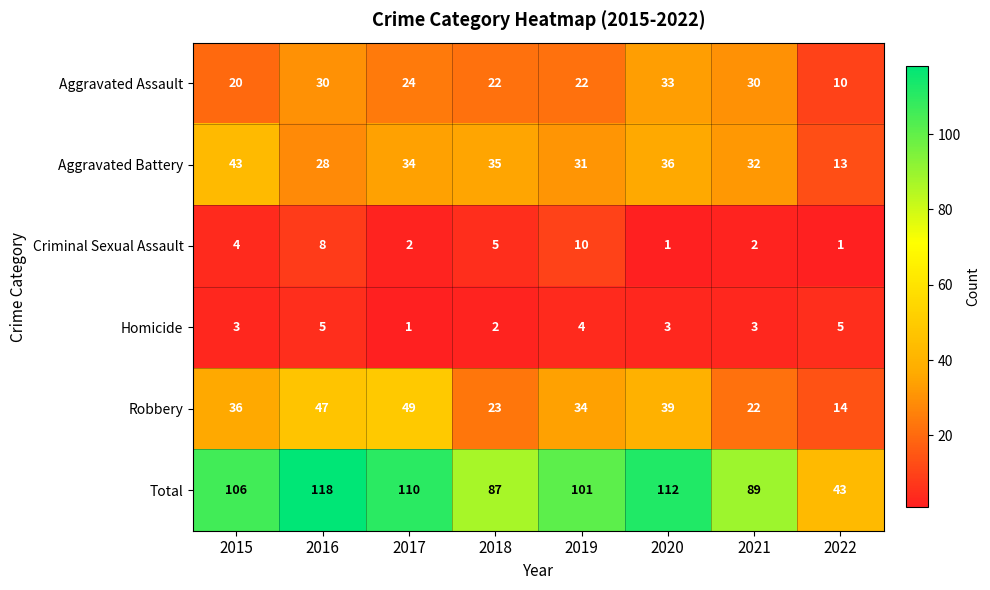

What is the sum of the Criminal Sexual Assault values at 2018 and 2017?

7